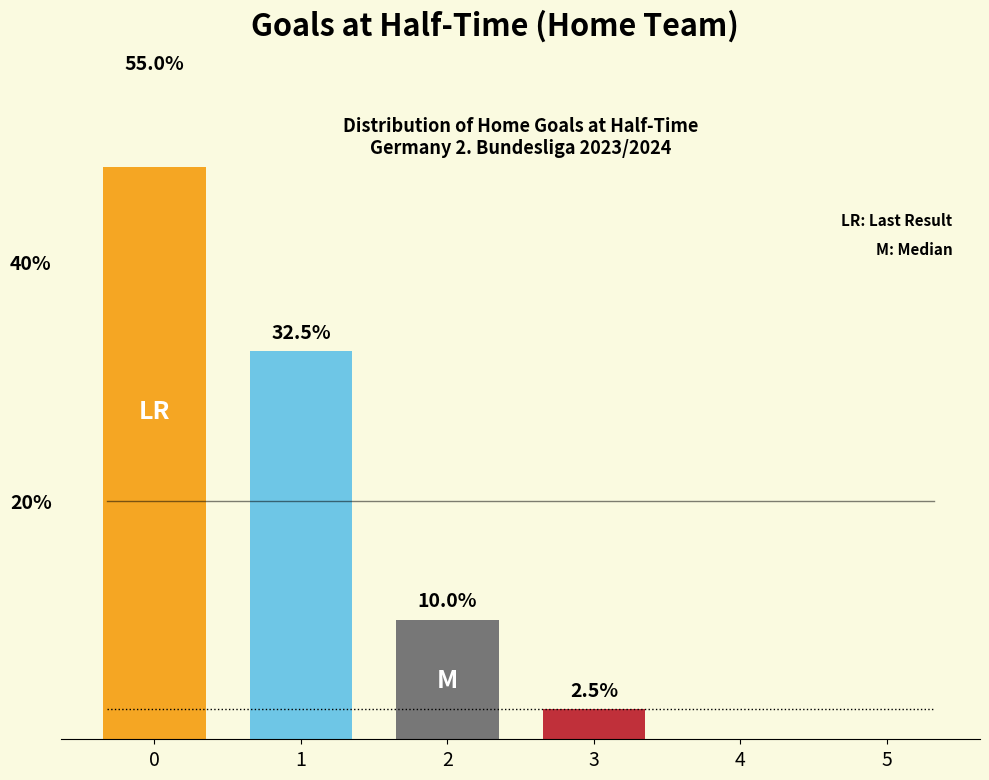

Reading right to left, list all the values displayed in this chart.

5=0.0	4=0.0	3=2.5	2=10.0	1=32.5	0=55.0